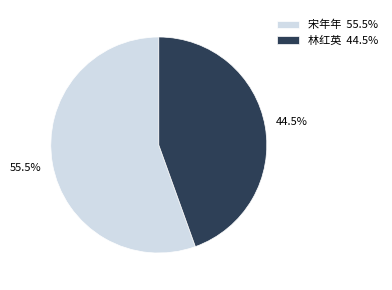

Rank the categories by value from lowest to highest.

林红英, 宋年年